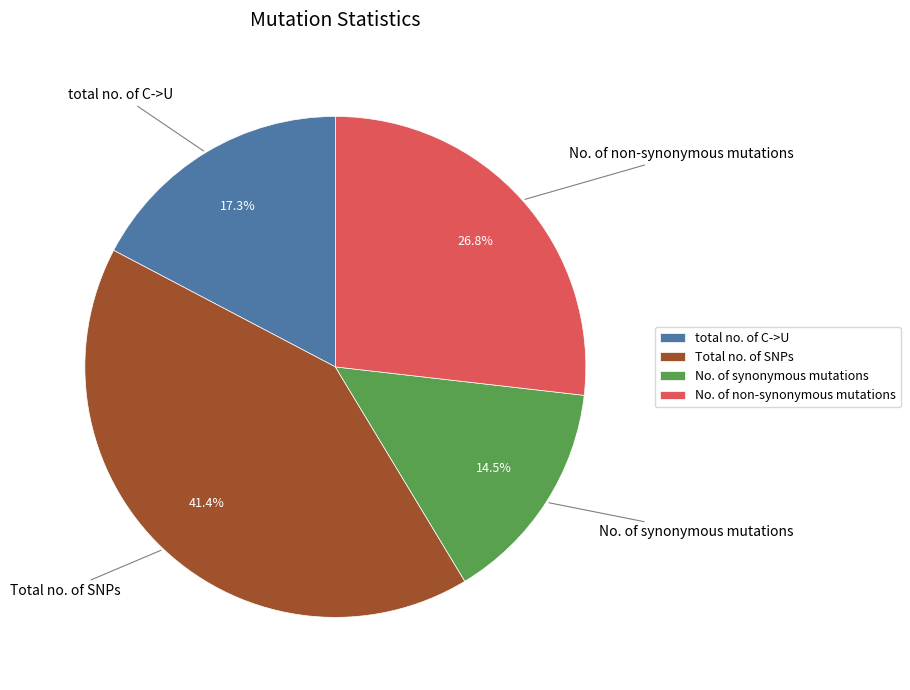

To the nearest percent, what is the combined percentage of total no. of C->U and No. of synonymous mutations?

32%